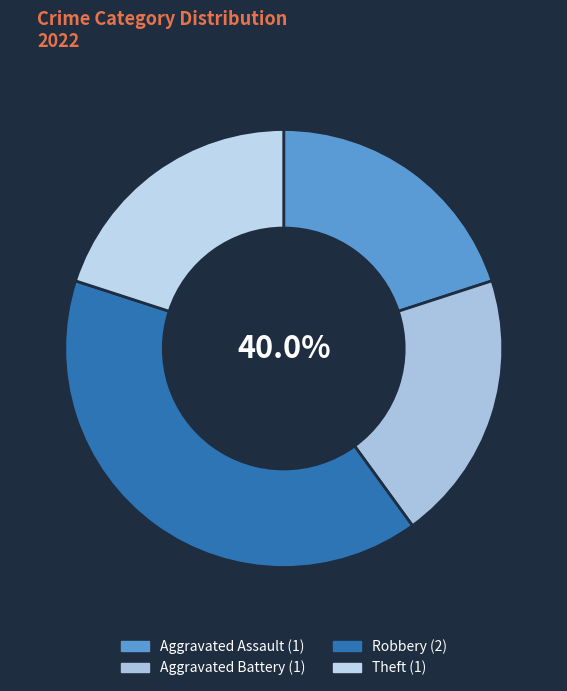

Count the number of slices in the pie.

4